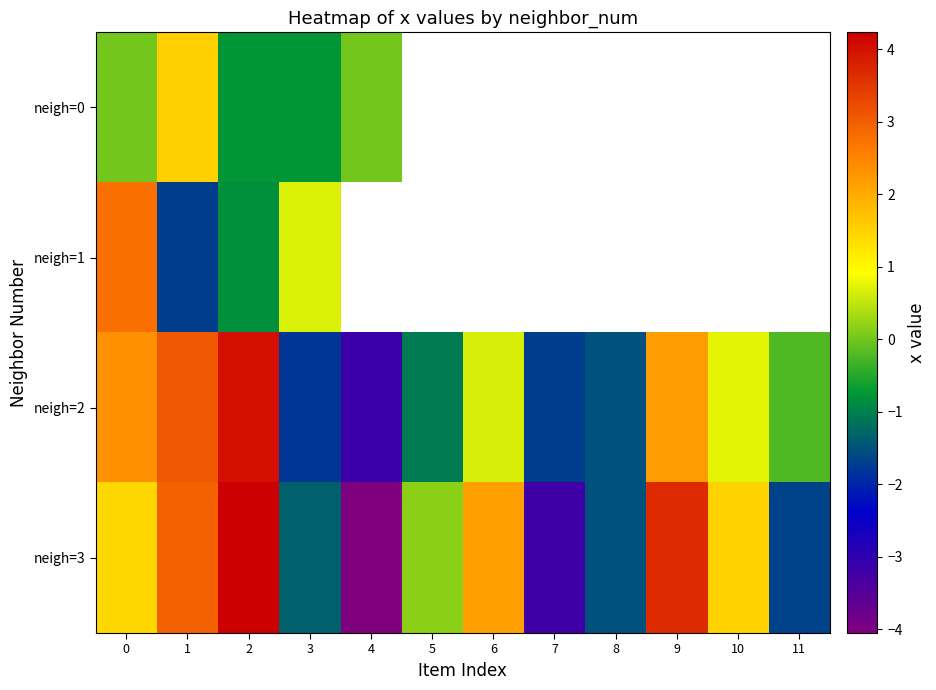

What is the minimum value for neigh=0?

-0.8